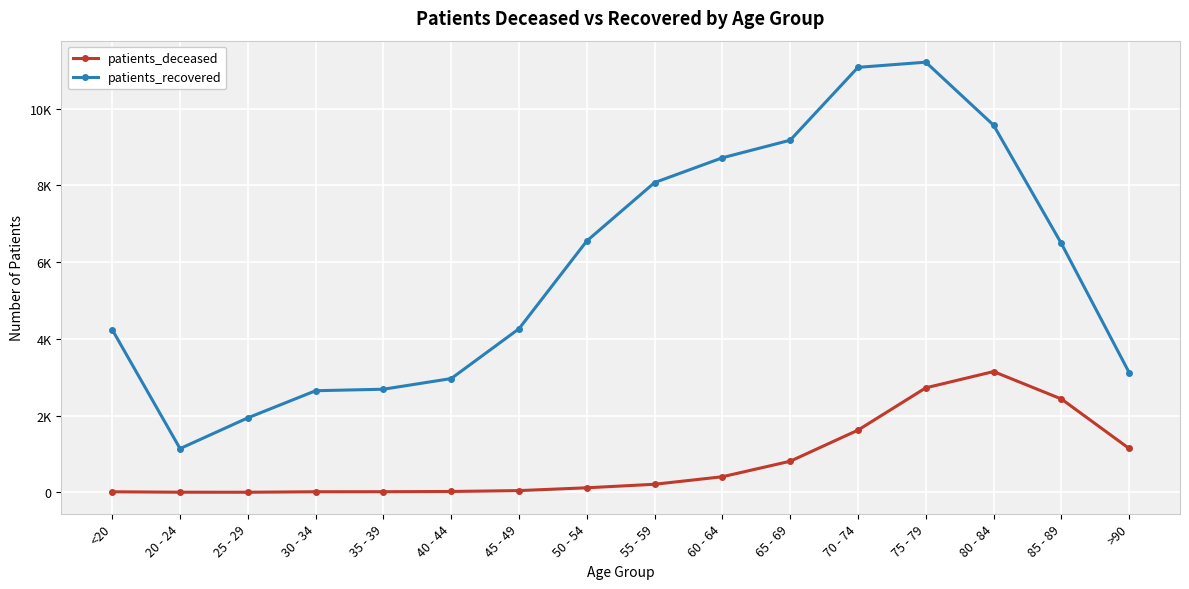

At which category is the sum across all series the highest?

75 - 79